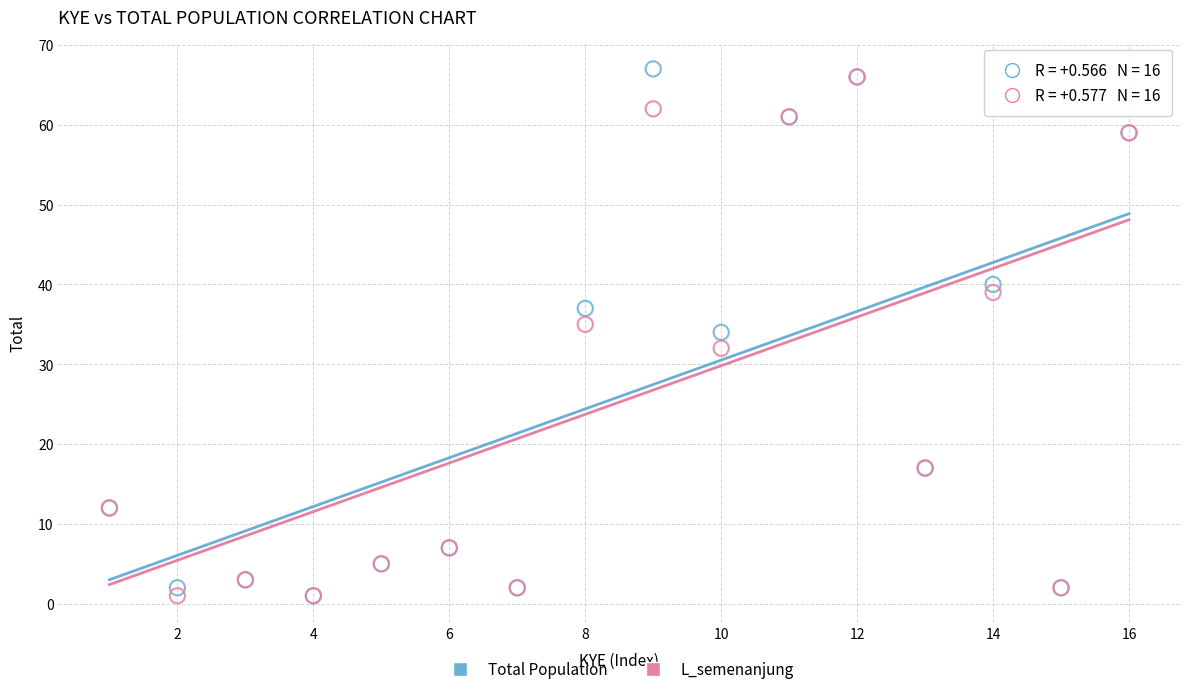

What are all the series names shown in the legend?

Total Population, L_semenanjung